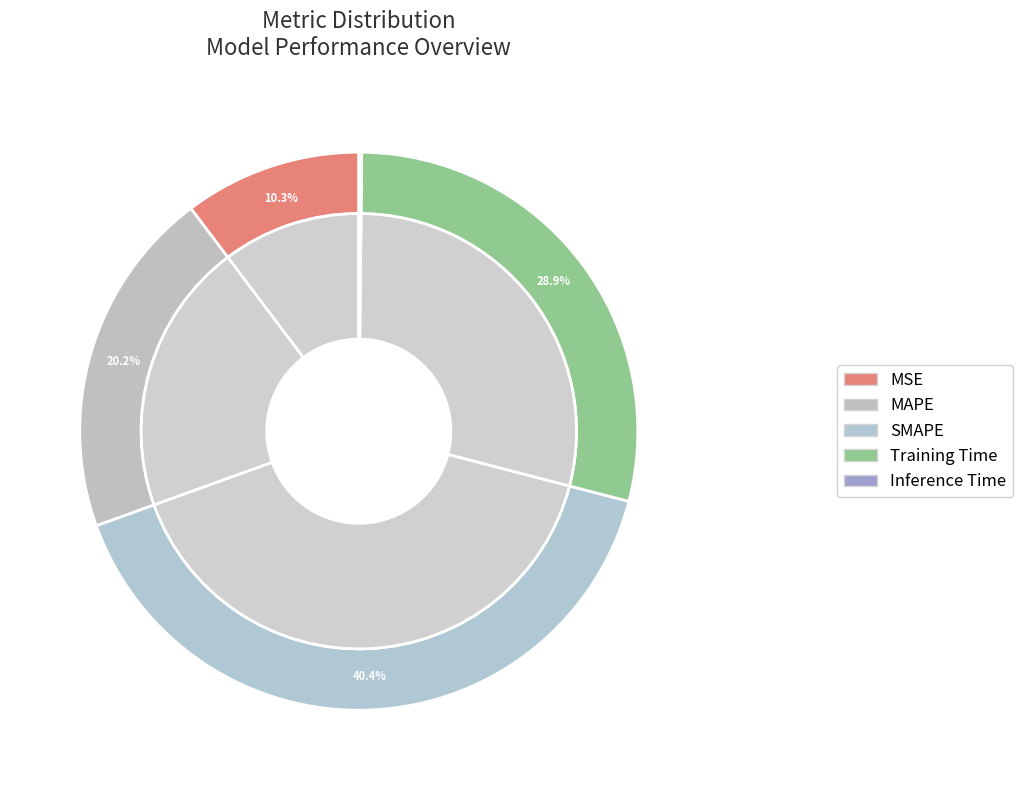

To the nearest percent, what percentage of the pie is SMAPE?

40%